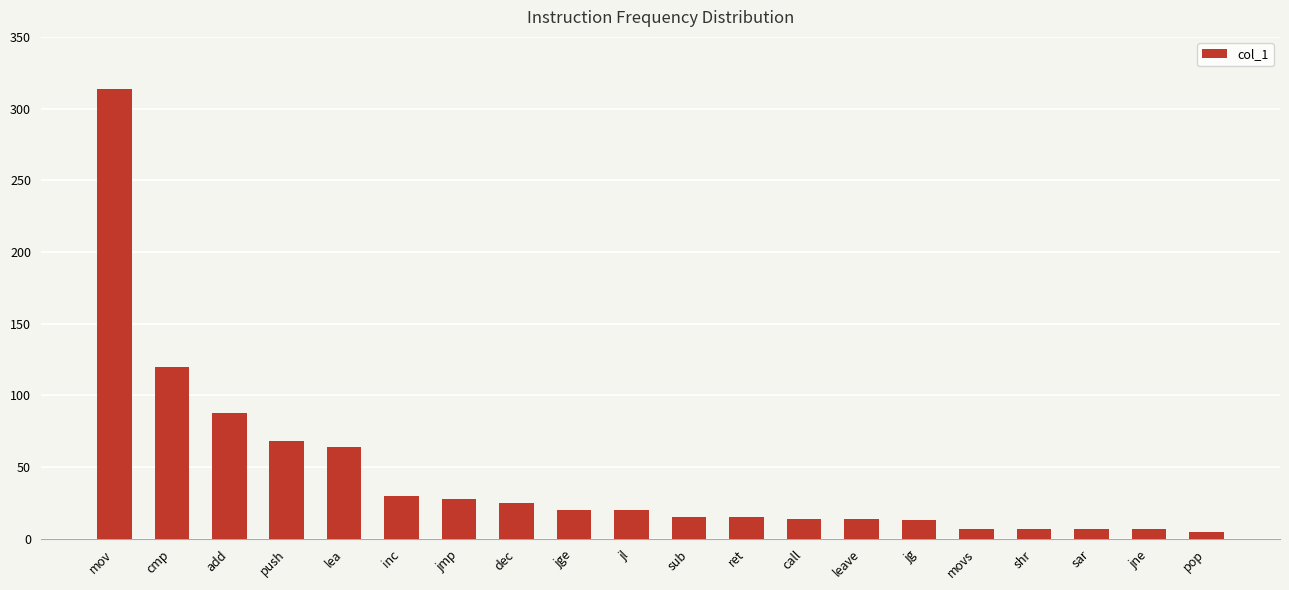

What is the average value?

44